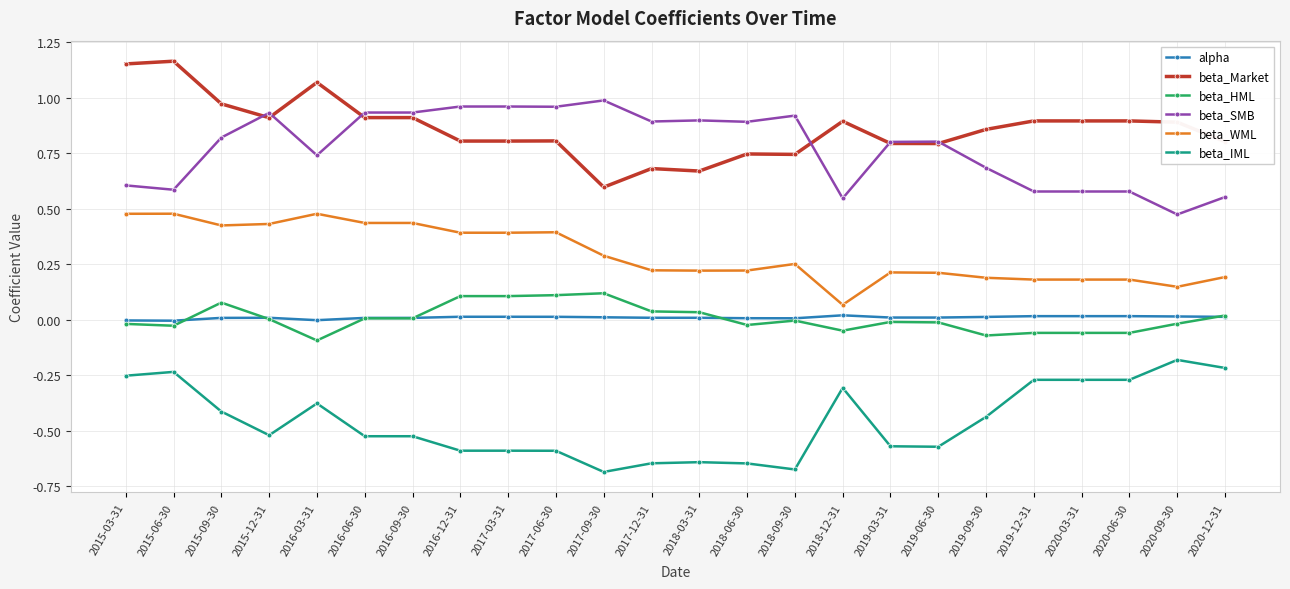

Is the value of beta_IML at 2015-09-30 greater than the value of beta_HML at 2018-06-30?

No